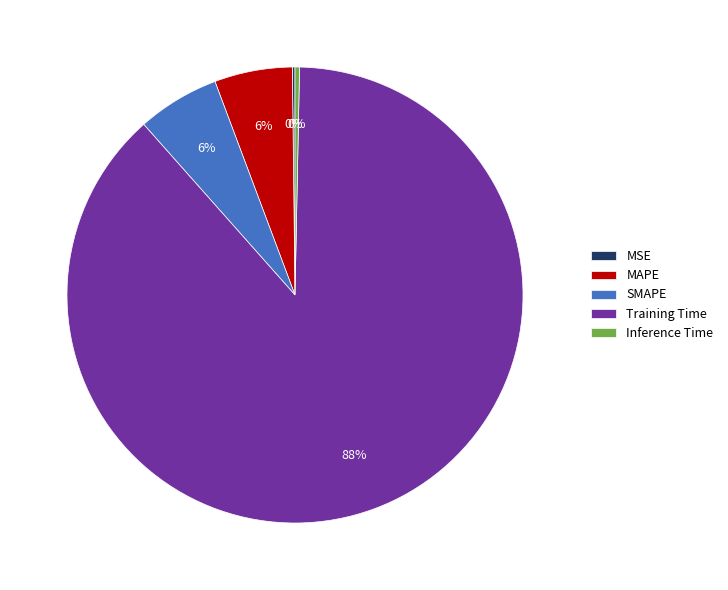

Is it true that Training Time is 81% of the pie?

False